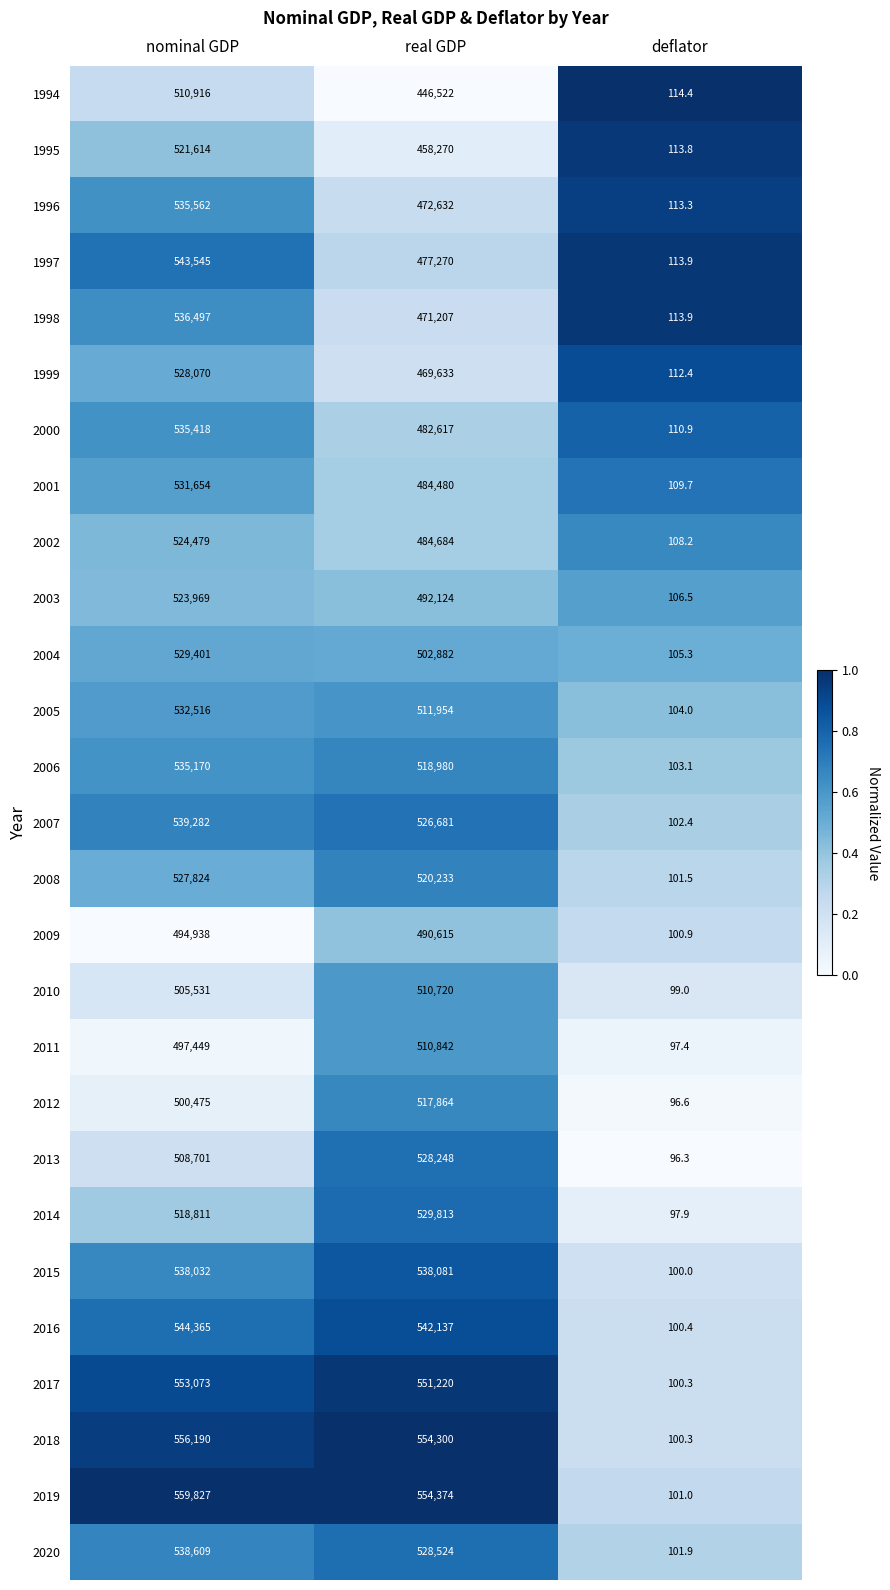

What is the minimum value shown in the chart?

96.3